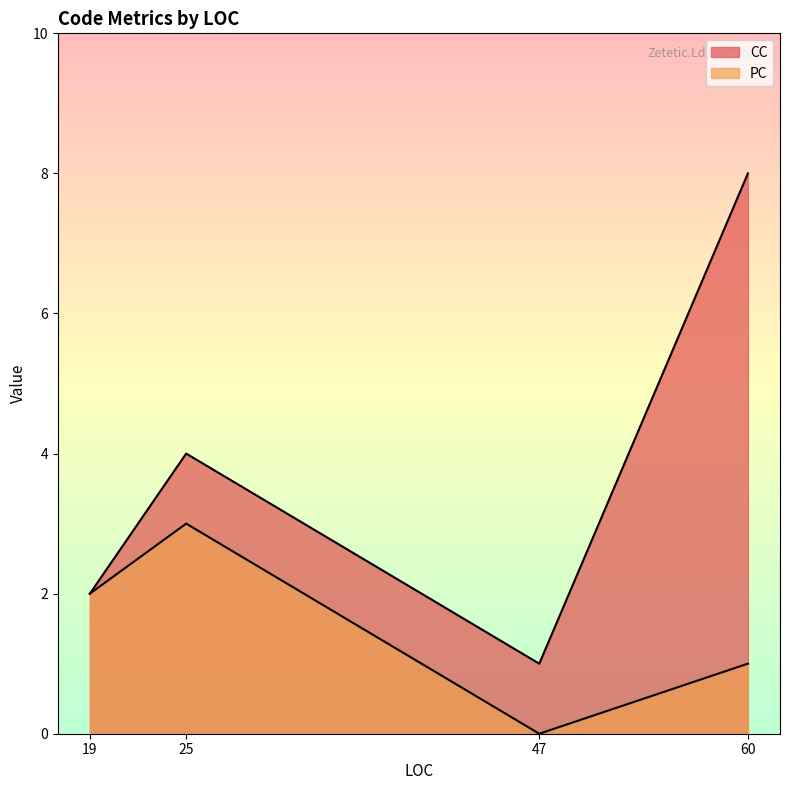

True or false: PC has a value of 2 at 60.

False